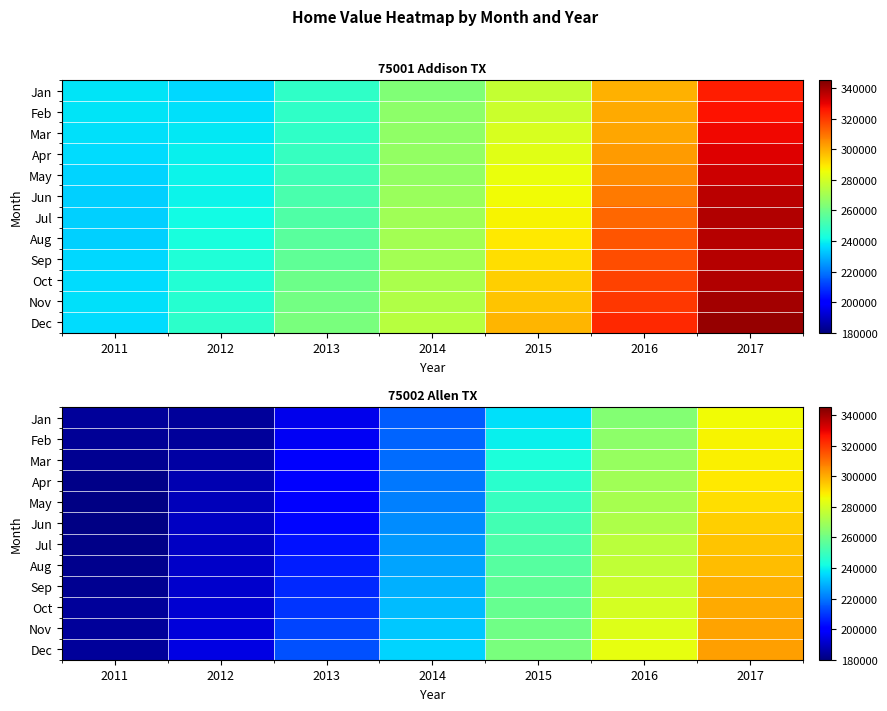

At which label does Apr reach its peak?

2017